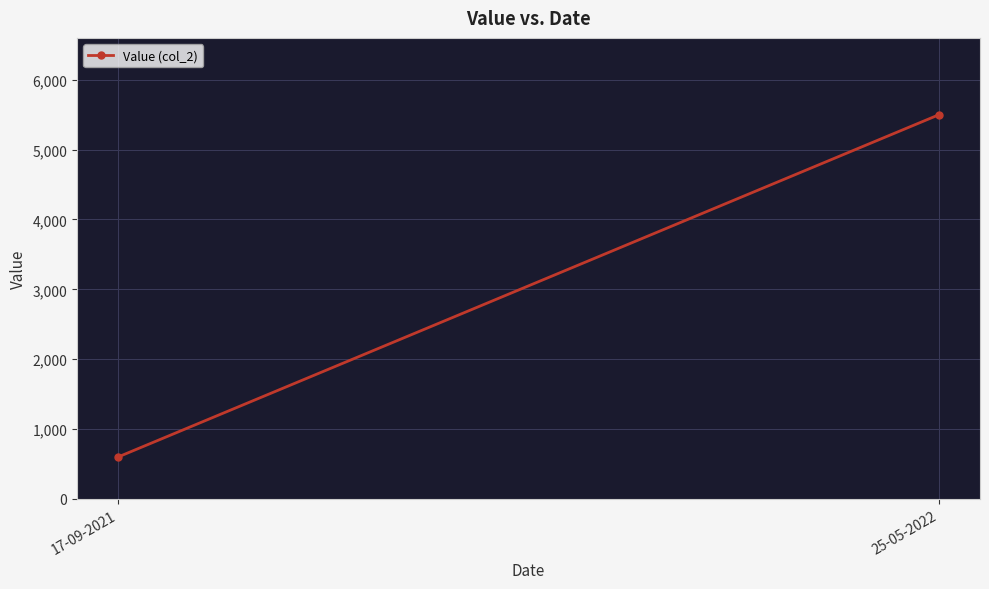

List the labels in order of value, smallest first.

17-09-2021, 25-05-2022